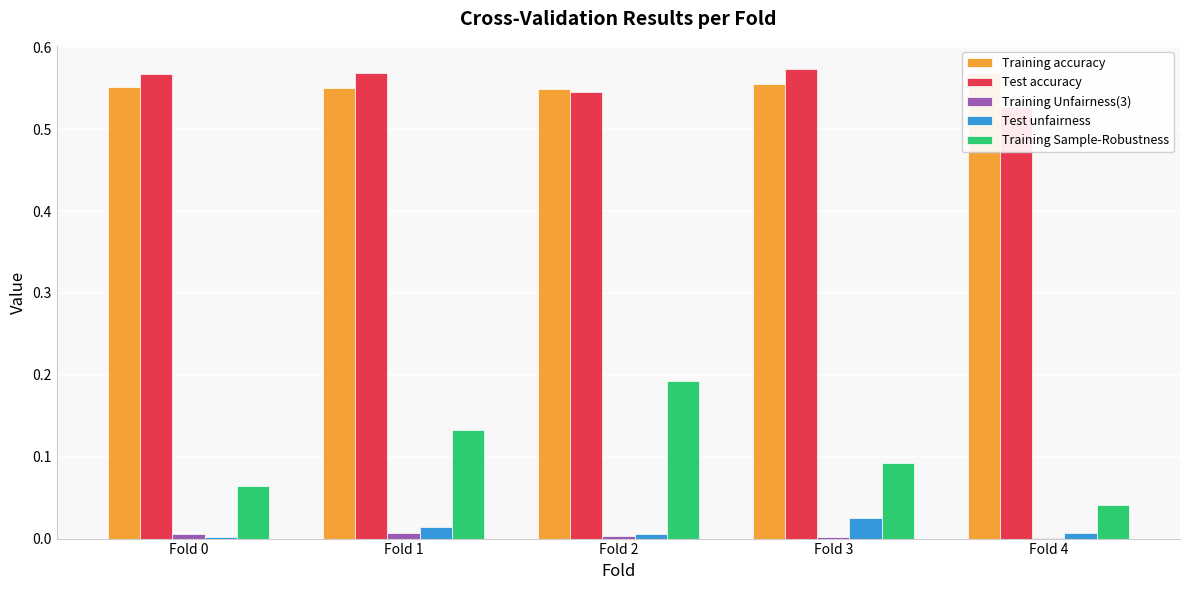

How many groups of bars are there?

5